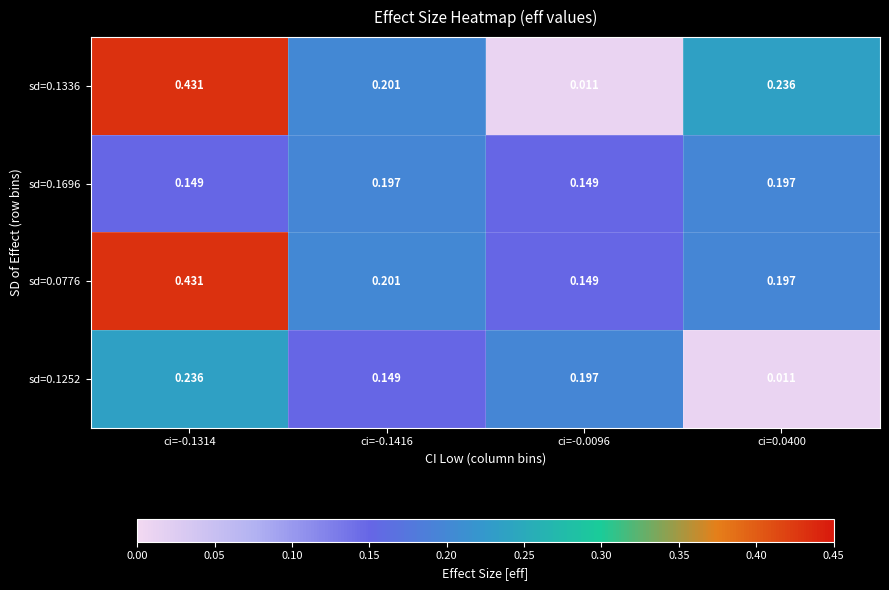

At how many categories does at least one series exceed 0?

4